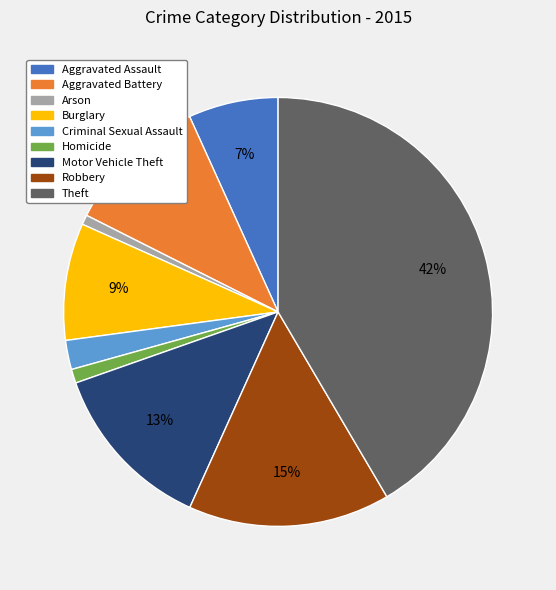

Count the number of slices in the pie.

9